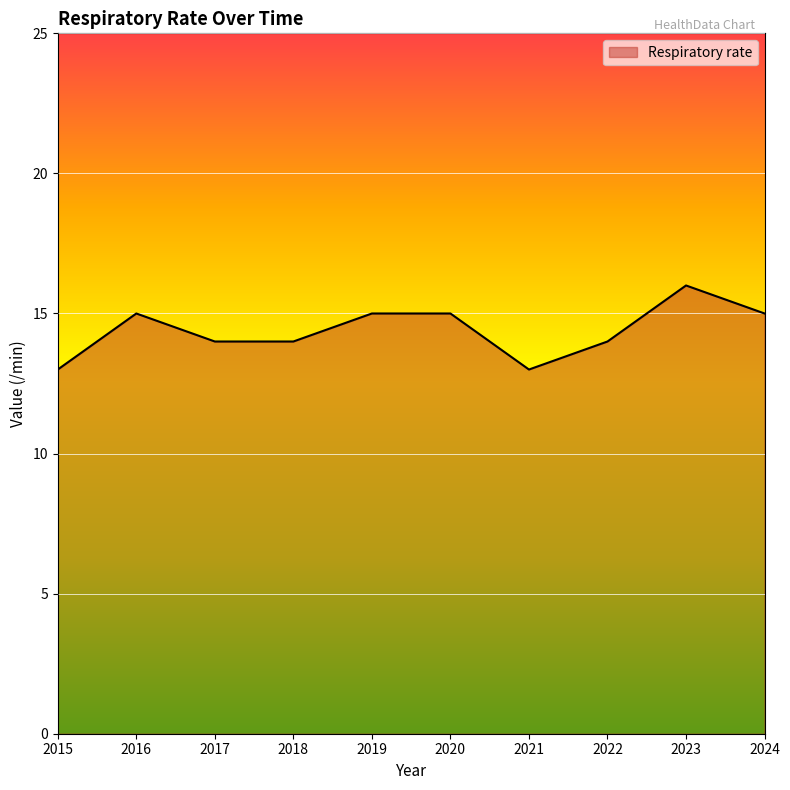

Reading left to right, what are all the values shown in this chart?

13	15	14	14	15	15	13	14	16	15